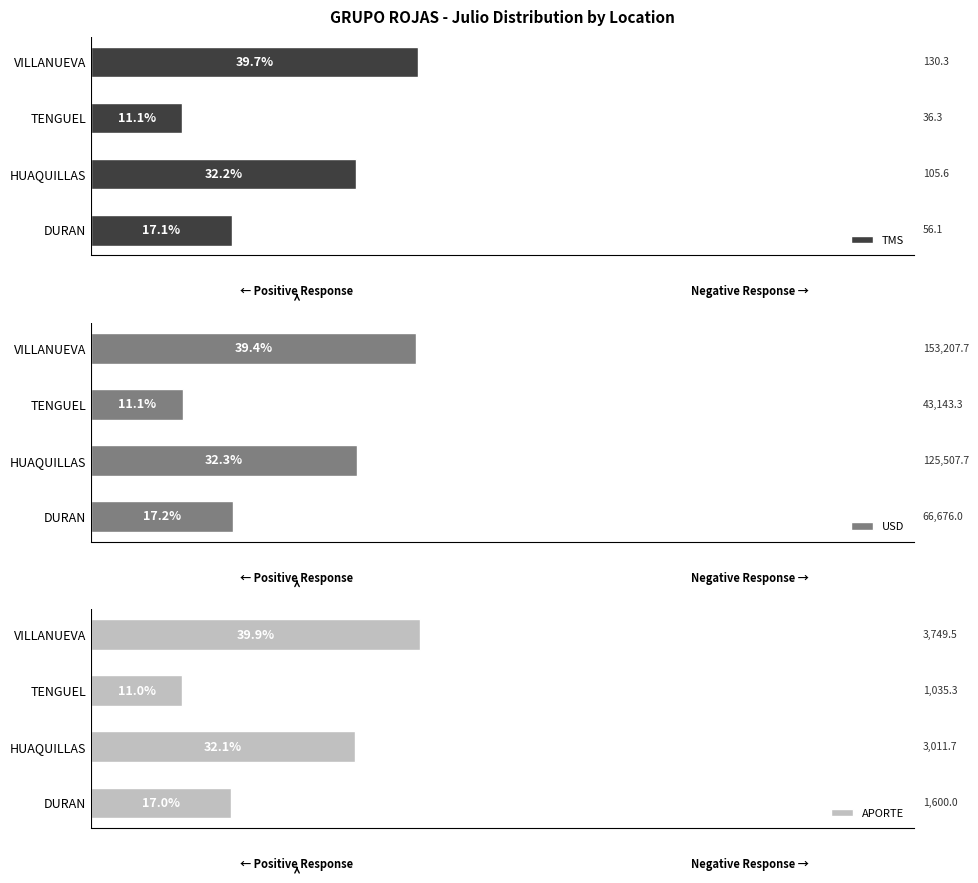

At which label is TMS closest to 25?

HUAQUILLAS